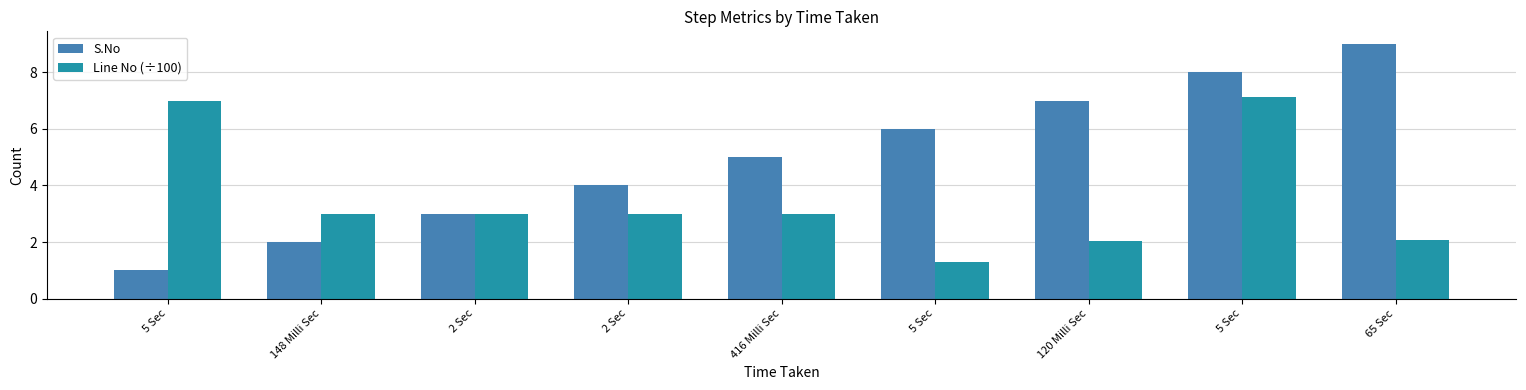

What is the greatest value displayed?

9.0